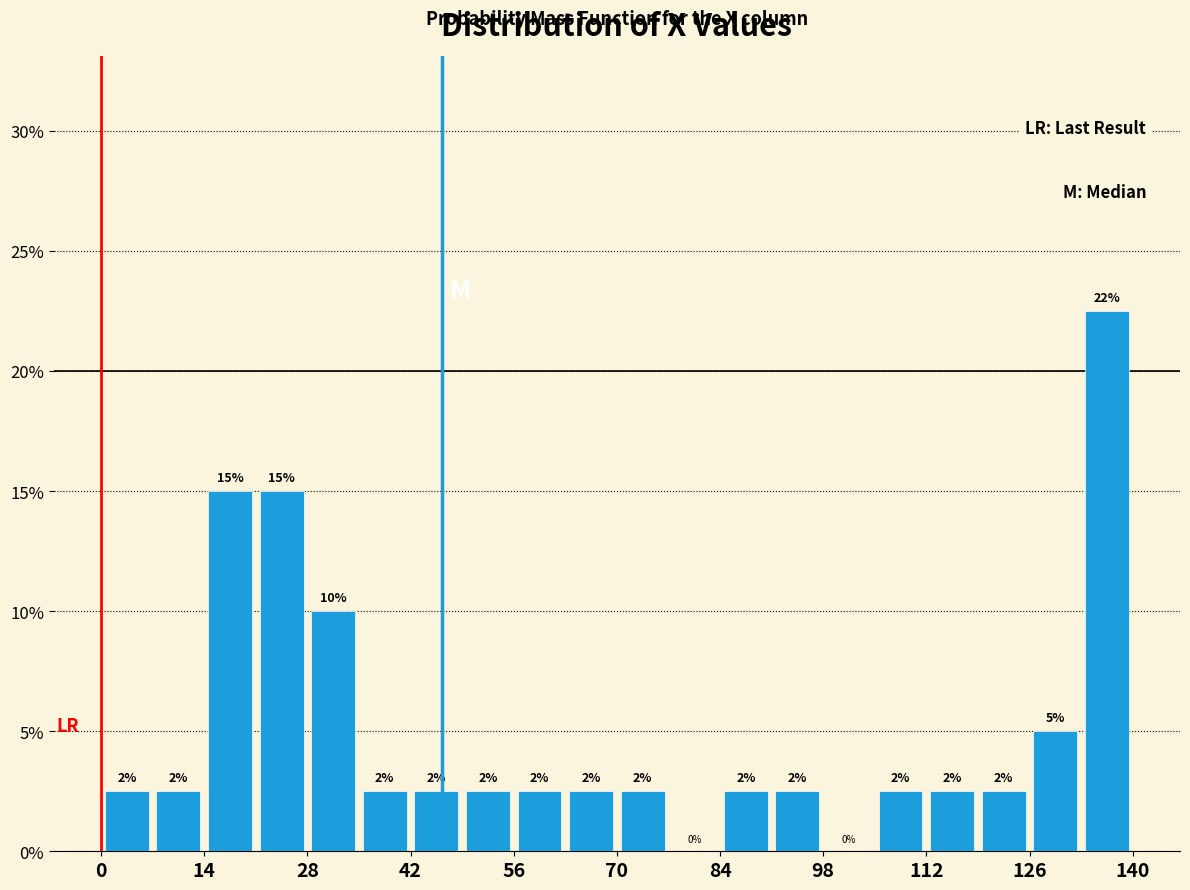

Around what value on the x-axis is the tallest bar? Give the approximate position of its centre, as read against the axis.

136